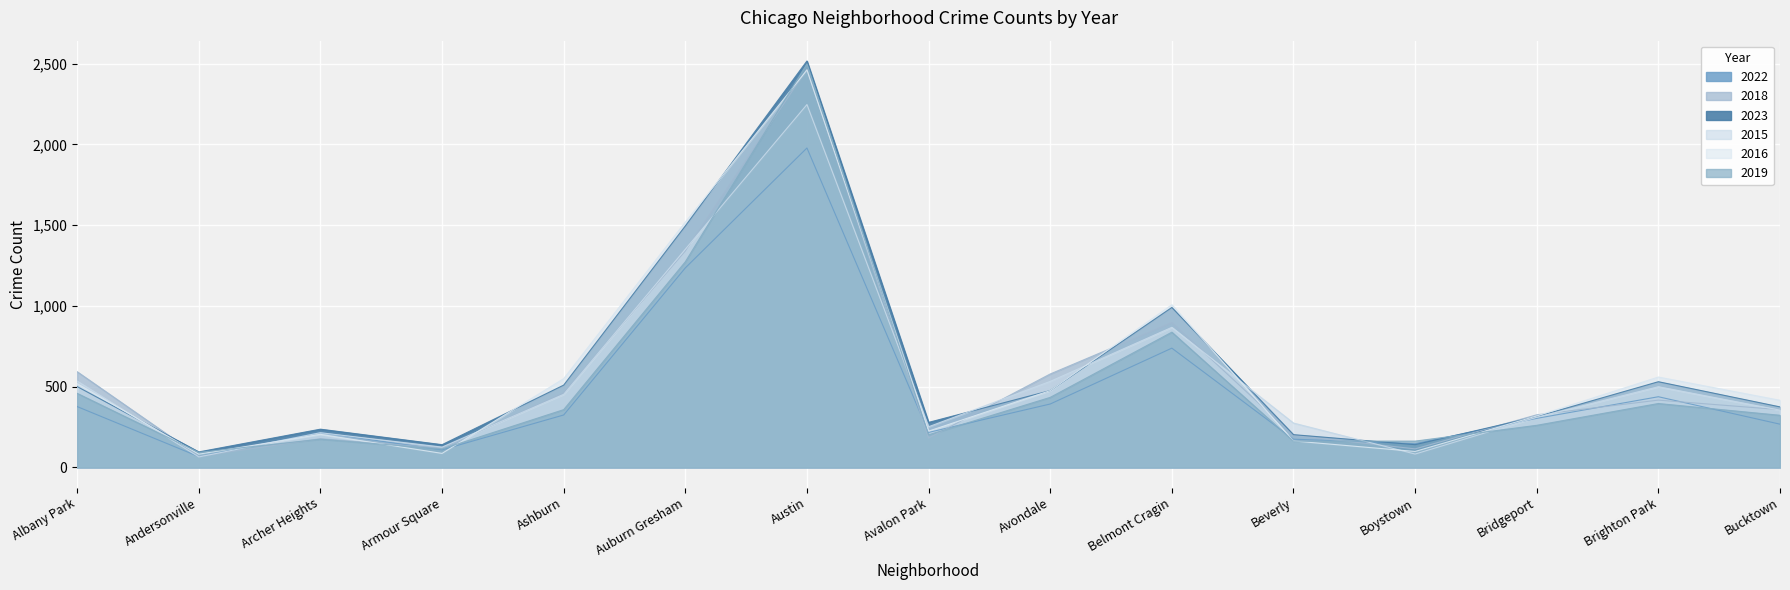

The 2016 series shows 224 at Avalon Park. True or false?

True